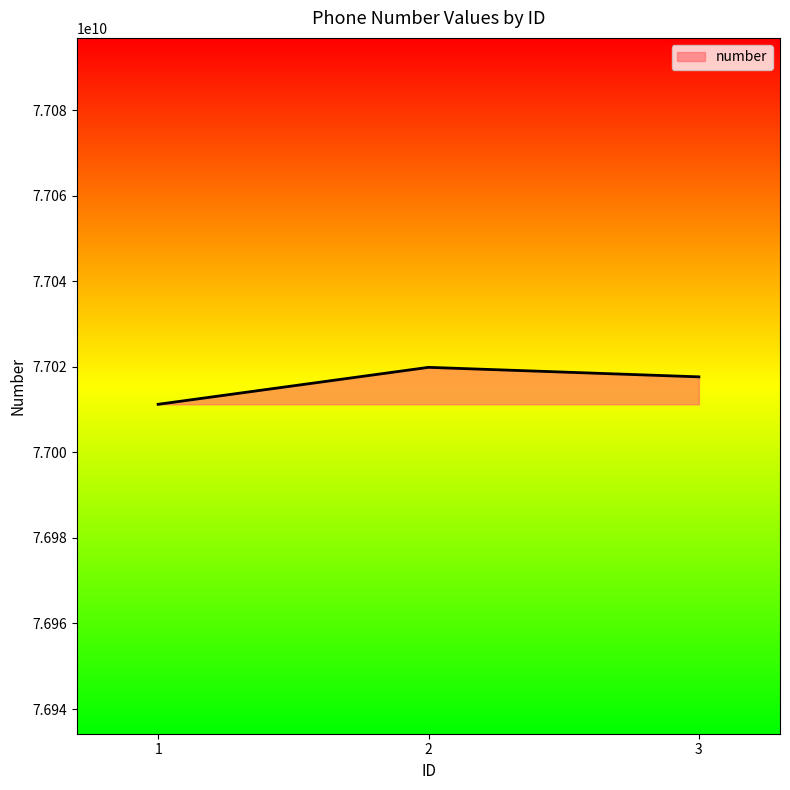

What value does the data have at 2, to the nearest 100?

77019876500